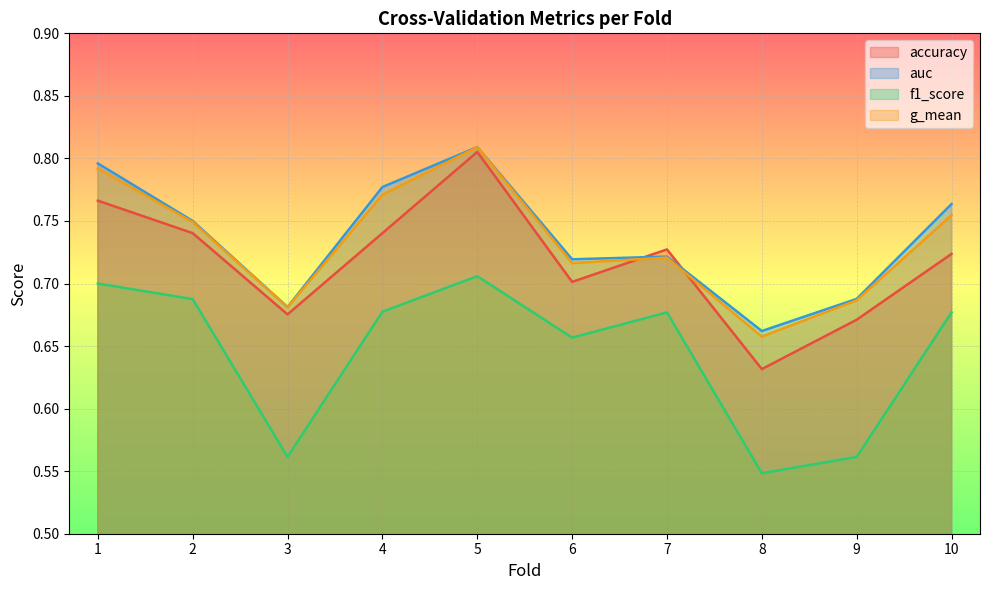

Rank the series by their maximum value, from lowest to highest.

f1_score, accuracy, g_mean, auc